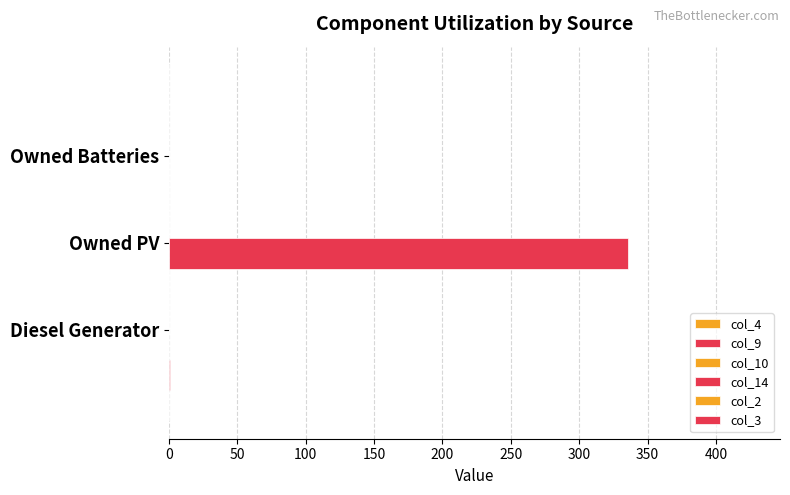

Which series has the largest range (max minus min)?

col_3